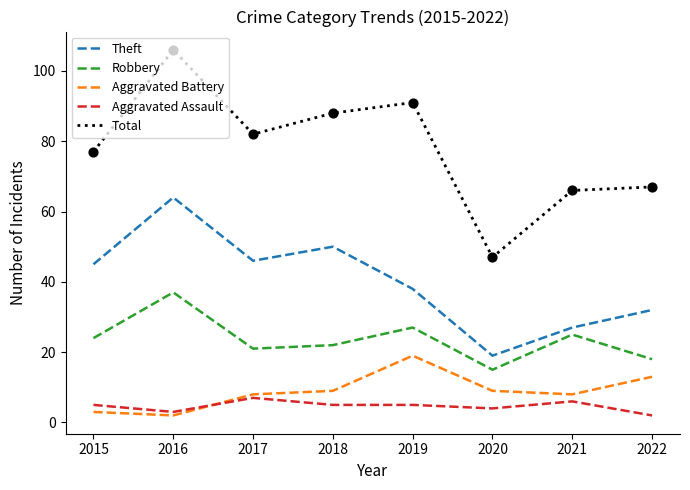

Is the value of Aggravated Assault at 2022 greater than the value of Theft at 2017?

No